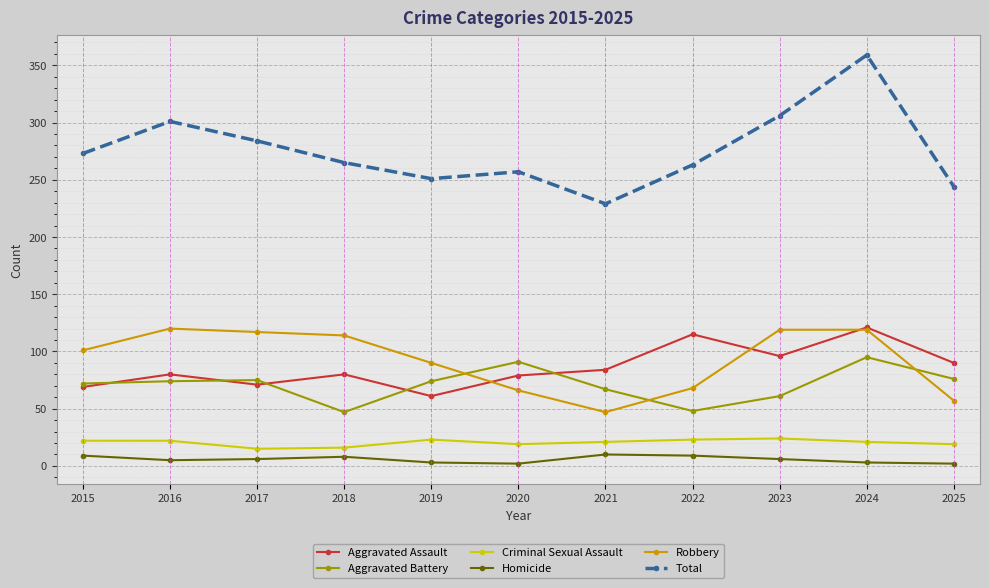

Between 2015 and 2025, which series saw the biggest shift?

Robbery